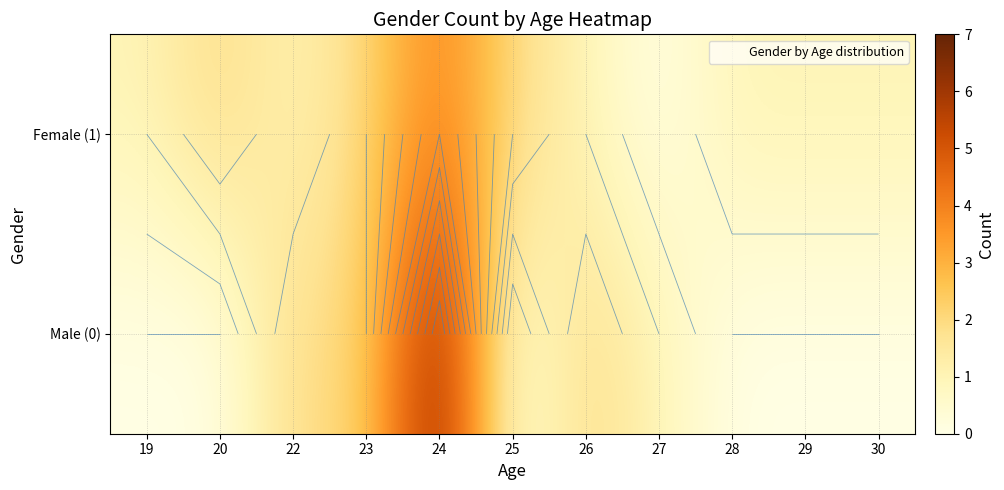

What is the sum of all Female (1) values?

16